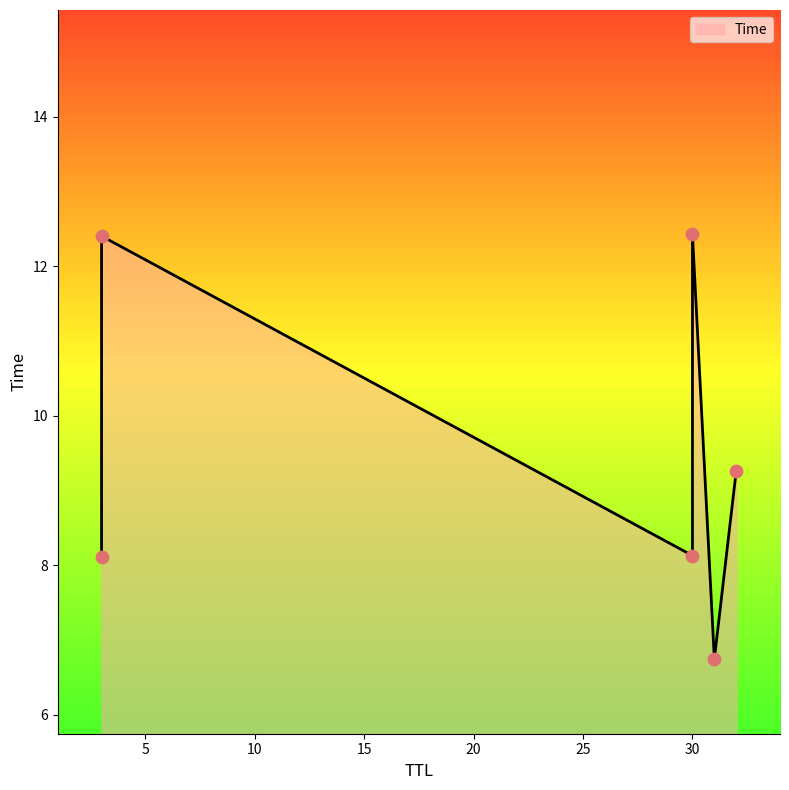

What is the ratio of the value at 3 to the value at 3?

0.7